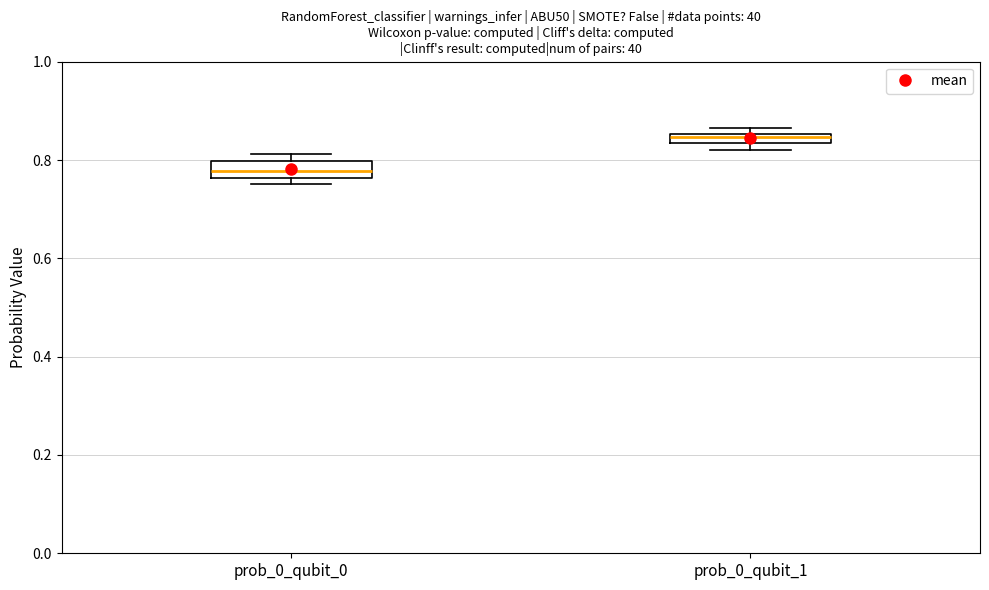

Where is the upper edge of the box for prob_0_qubit_1 on the y-axis? The values are not printed on the chart, so give them approximately, as read against the axis.

0.86